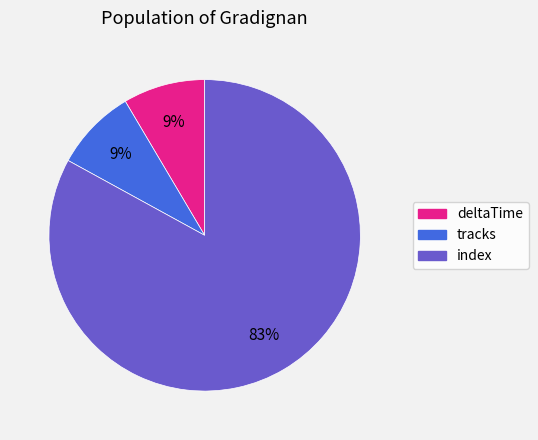

Which has a higher value, index or tracks?

index